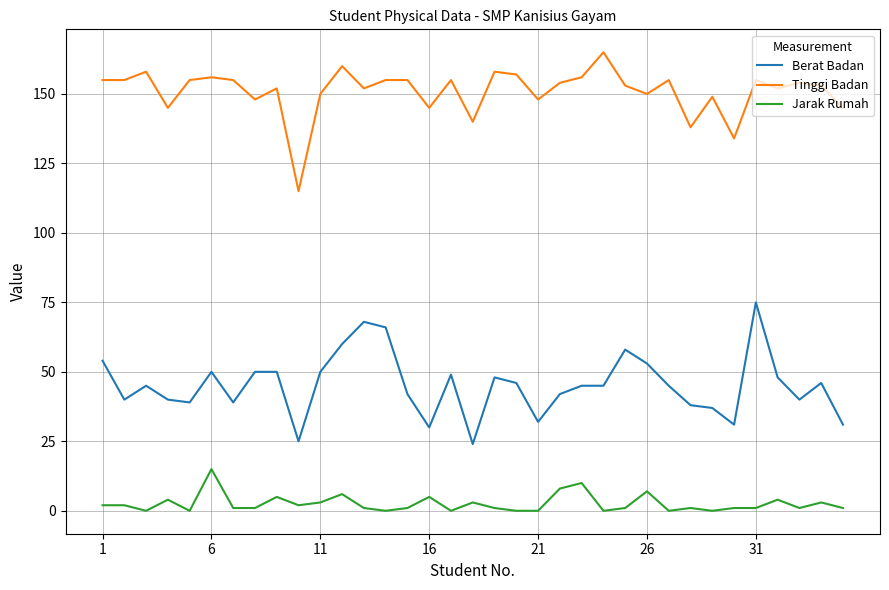

What is the highest value of the Berat Badan series?

75